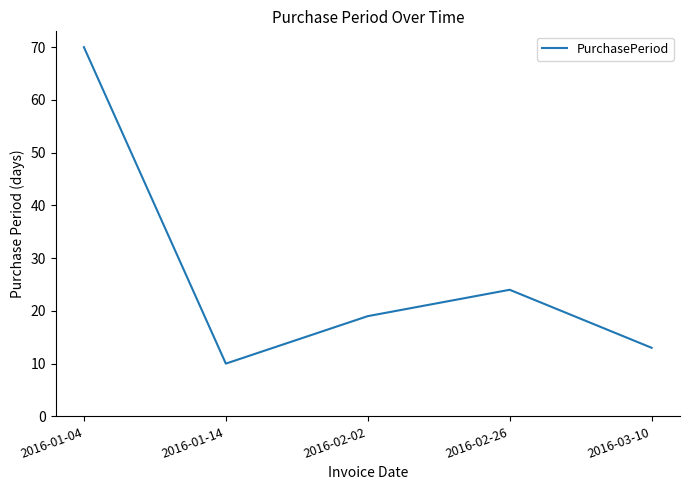

What is the ratio of the value at 2016-02-02 to the value at 2016-03-10?

1.5